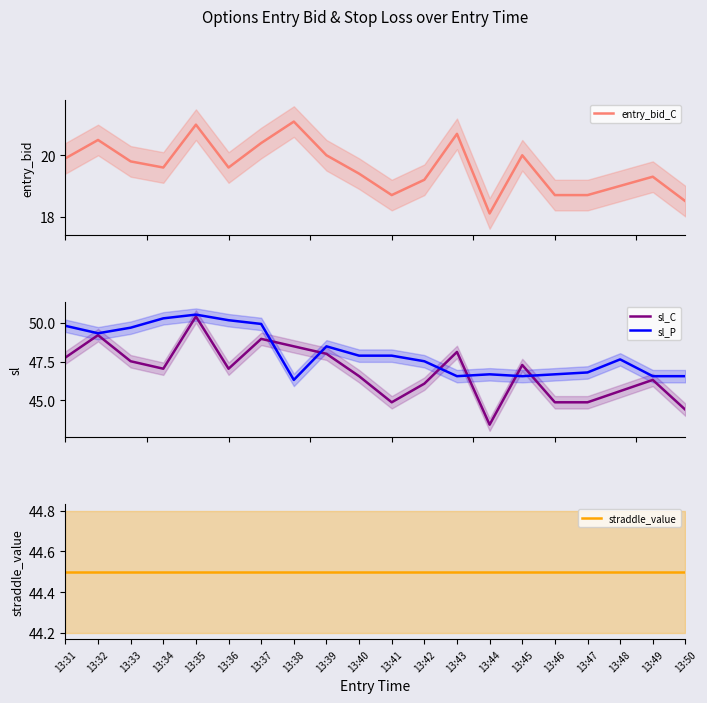

What is the maximum value for straddle_value?

44.5